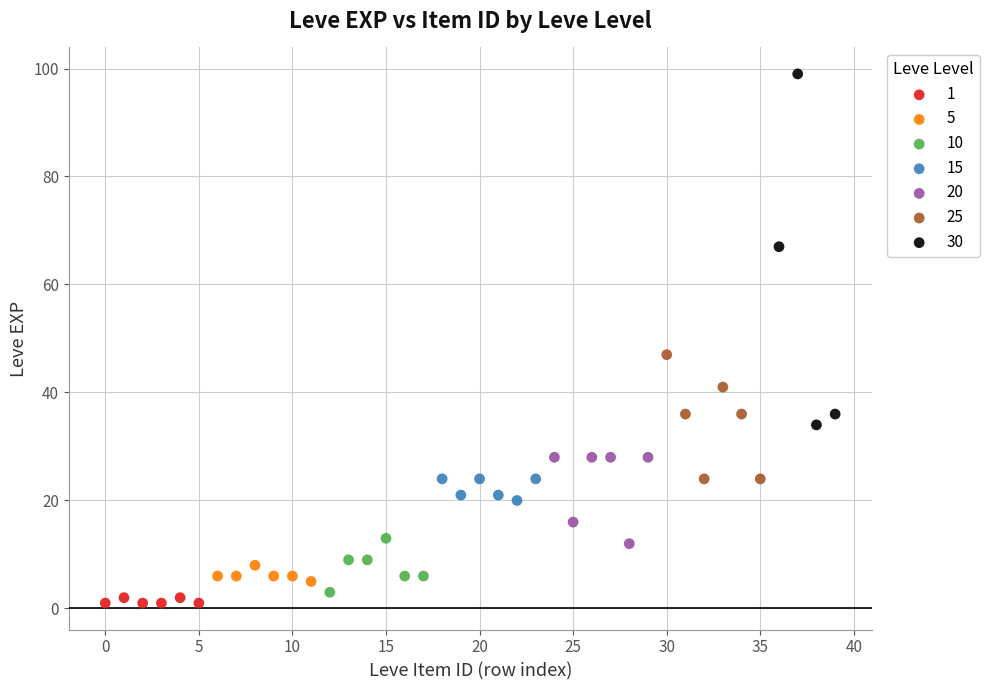

Which series contains the lowest Y value?

1